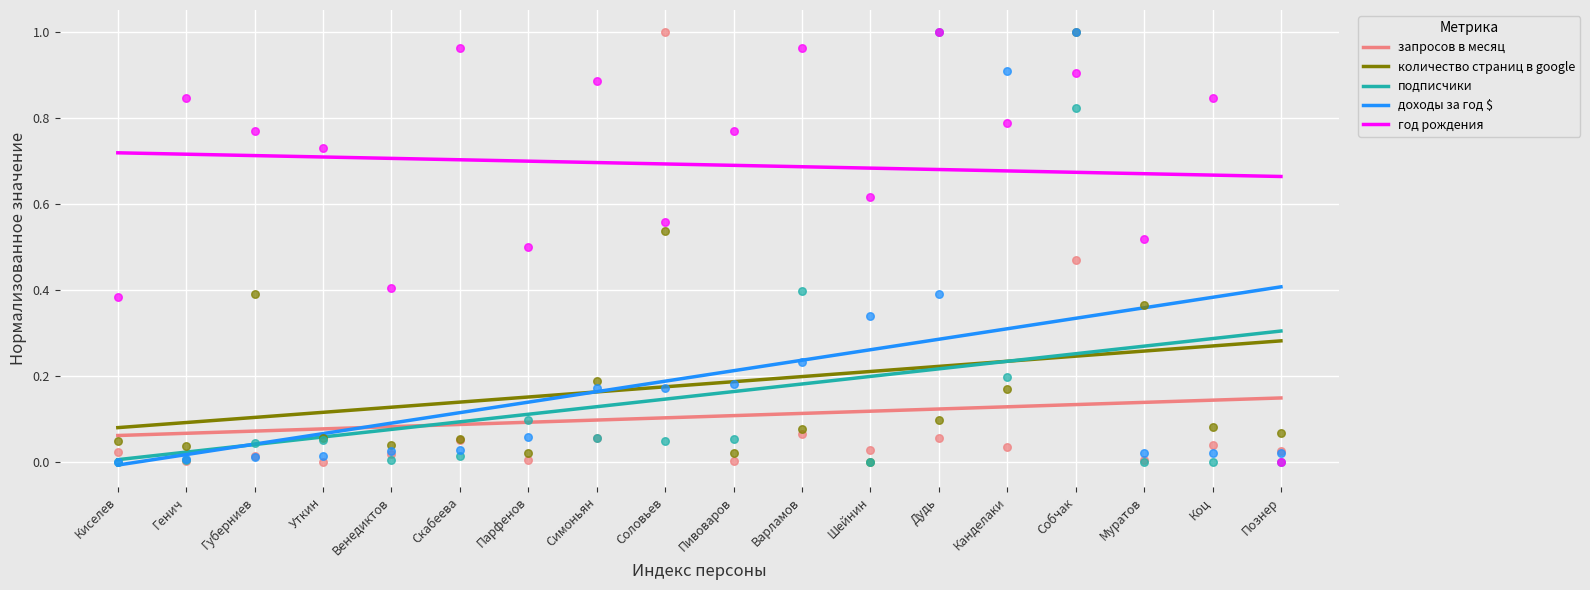

Which series contains the lowest Y value?

запросов в месяц